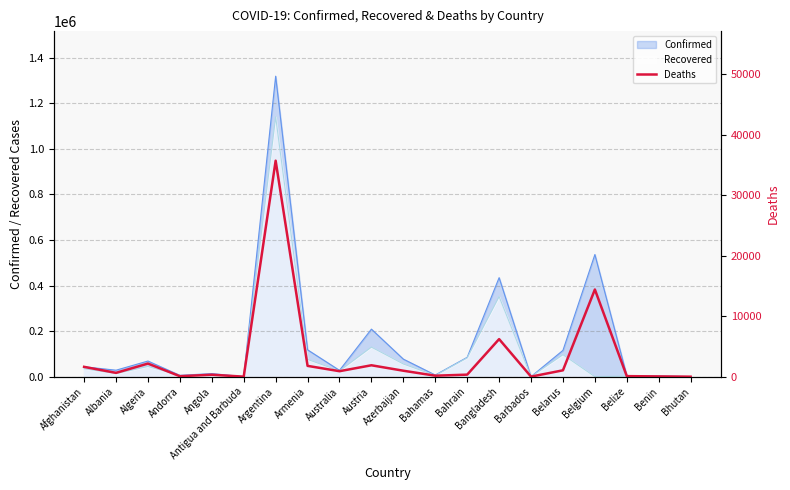

Between Azerbaijan and Austria, which is larger?

Austria